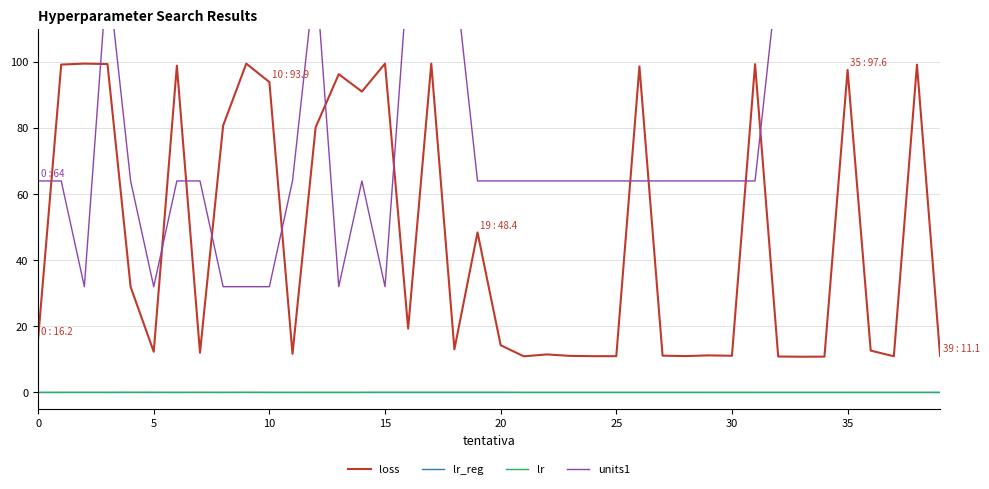

How many lines are shown in the chart?

4